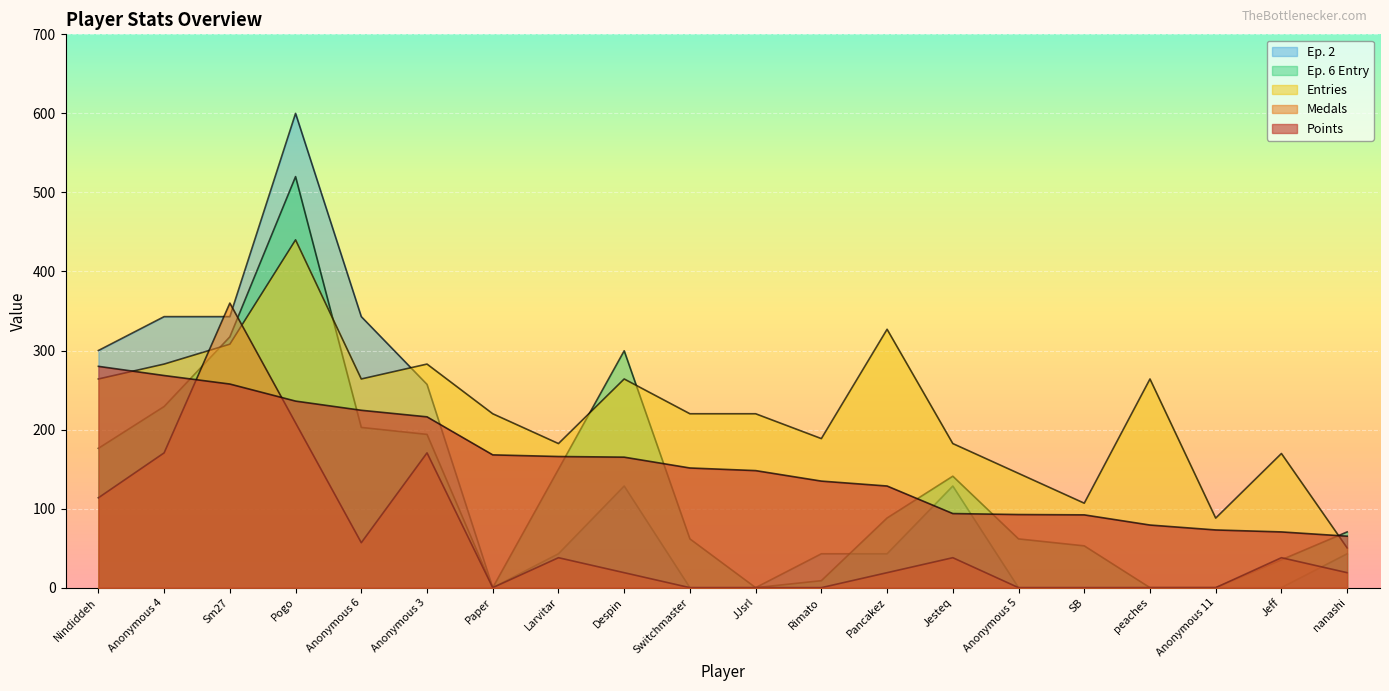

How many data points does each series have?

20